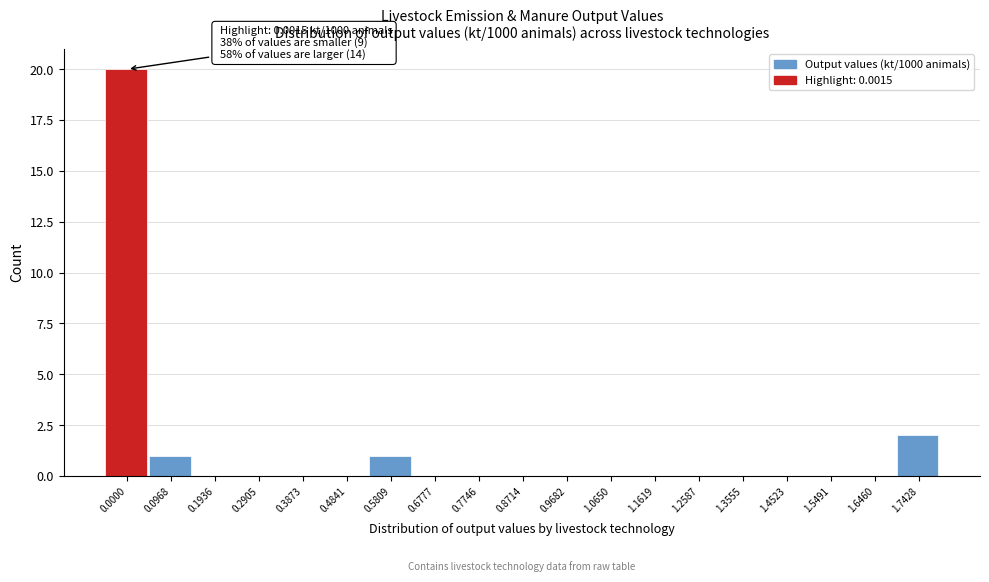

Reading left to right, what are all the values shown in this chart?

0.0000=20	0.0968=1	0.1936=0	0.2905=0	0.3873=0	0.4841=0	0.5809=1	0.6777=0	0.7746=0	0.8714=0	0.9682=0	1.0650=0	1.1619=0	1.2587=0	1.3555=0	1.4523=0	1.5491=0	1.6460=0	1.7428=2